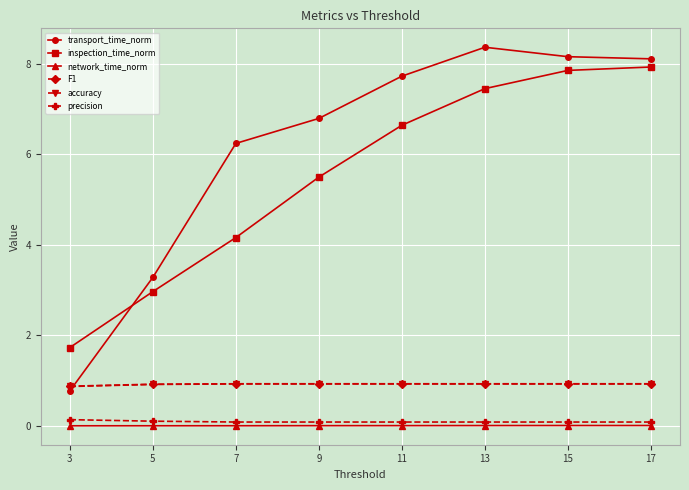

What is the average value of the transport_time_norm series?

6.2